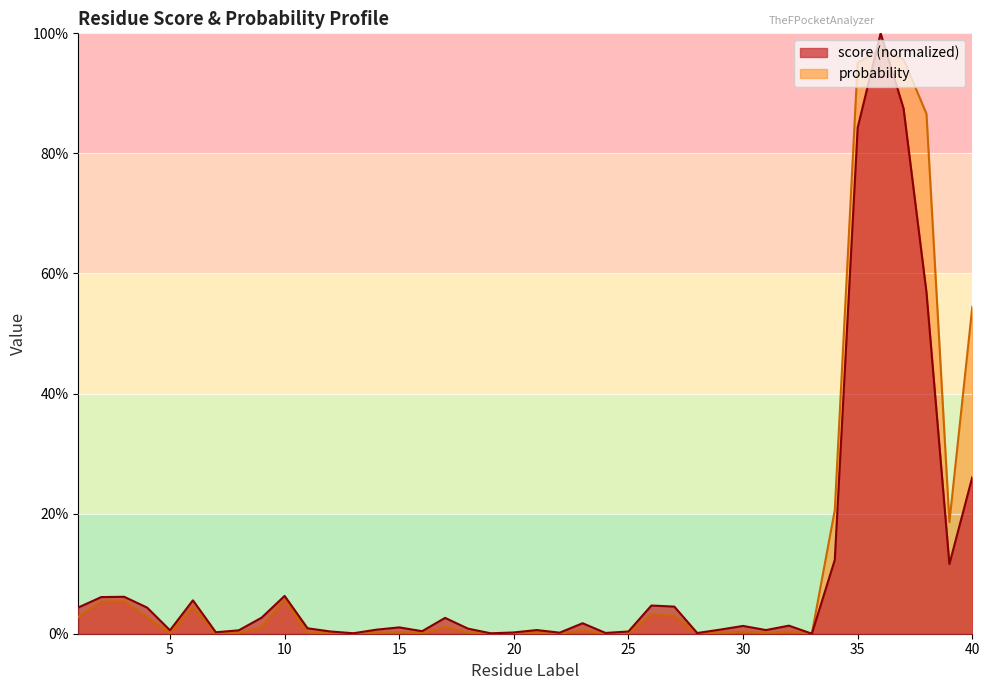

What are all the series names shown in the legend?

score (normalized), probability